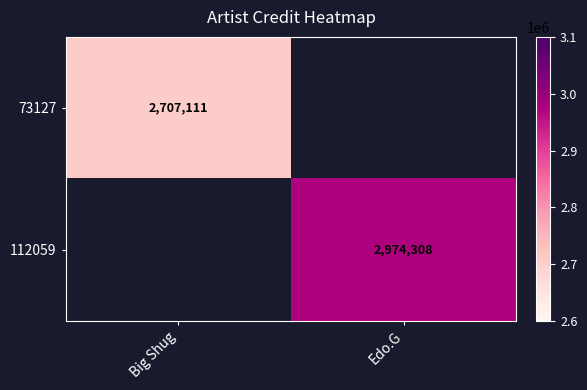

The 73127 series shows 2707111 at Big Shug. True or false?

True